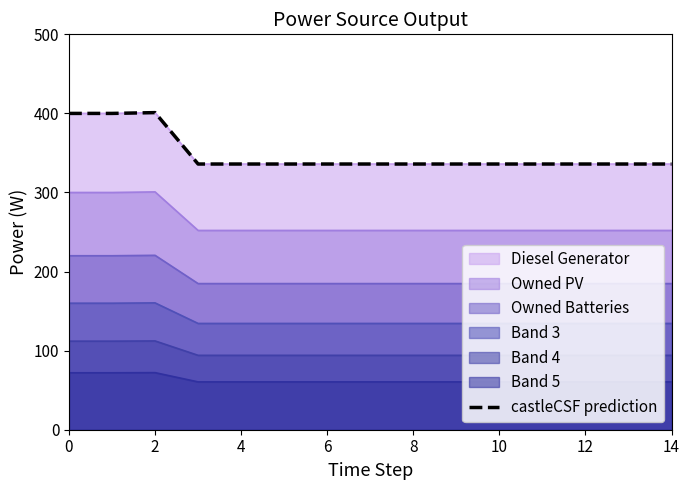

Between 8 and 2, which is larger?

2